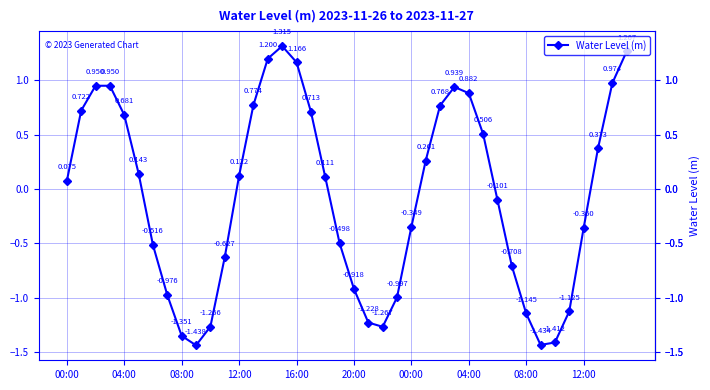

How many points are higher than both their immediate neighbors (excluding endpoints)?

3